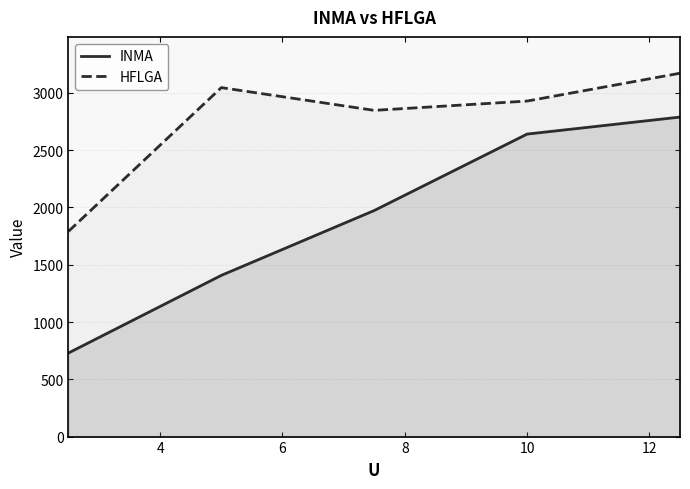

What is the value of the INMA point at the 1st from the left?

729.3